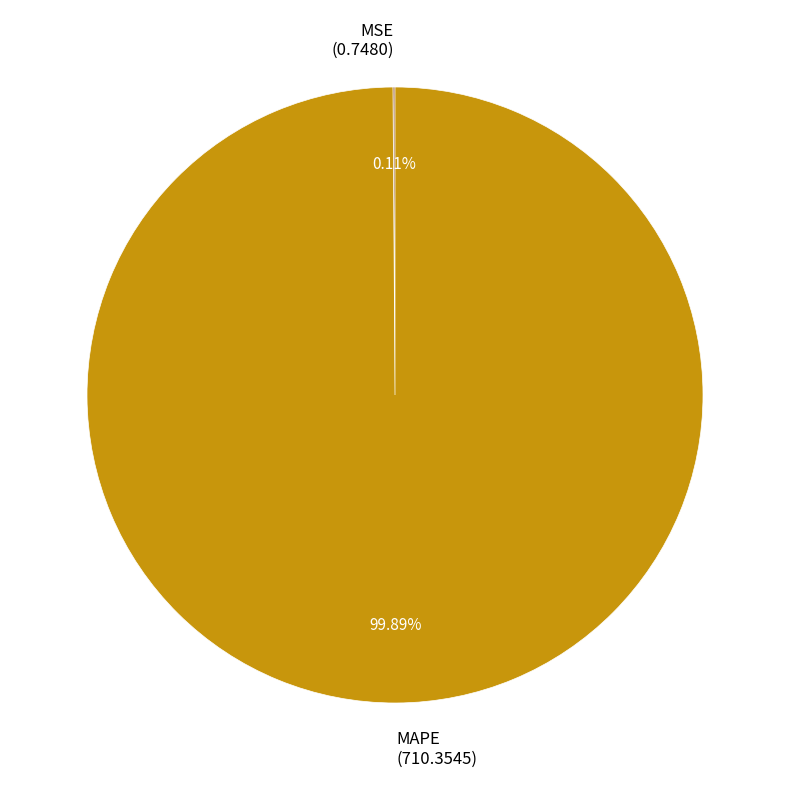

Which category accounts for the majority?

MAPE